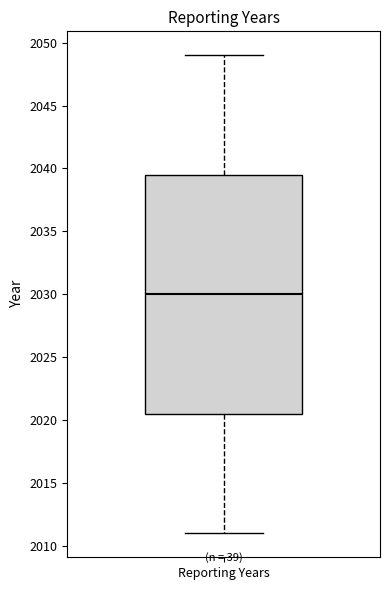

Transcribe this box plot: give where the median line is, the range the box spans, and where the two whiskers end, as read against the y-axis. The values are not printed on the chart, so give them approximately, as read against the axis.

median 2030.0, box 2020.5 to 2039.5, whiskers 2011.0 to 2049.0